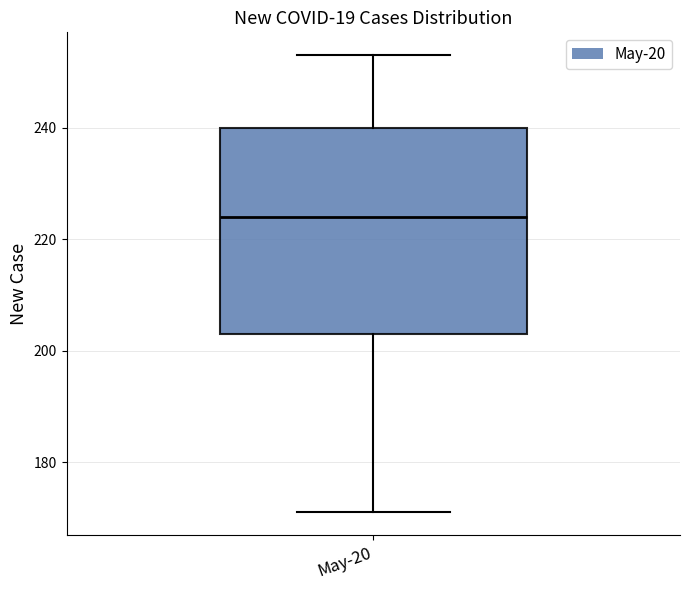

Where does the lower whisker of the box for May-20 end on the y-axis? The values are not printed on the chart, so give them approximately, as read against the axis.

172